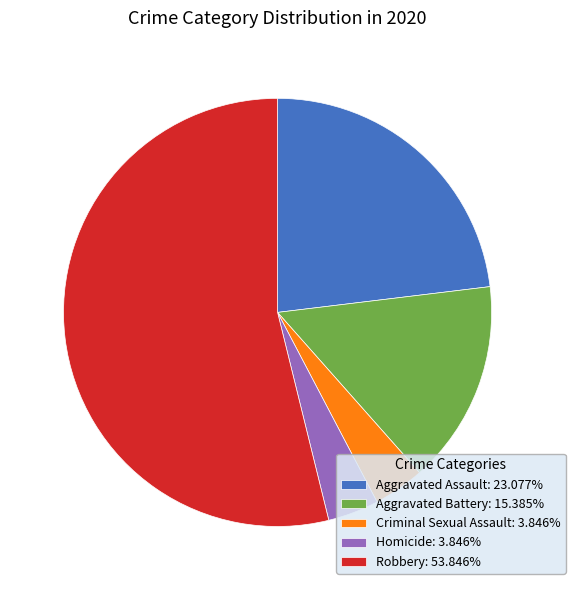

Do Homicide and Aggravated Assault together represent more than half of the pie?

No